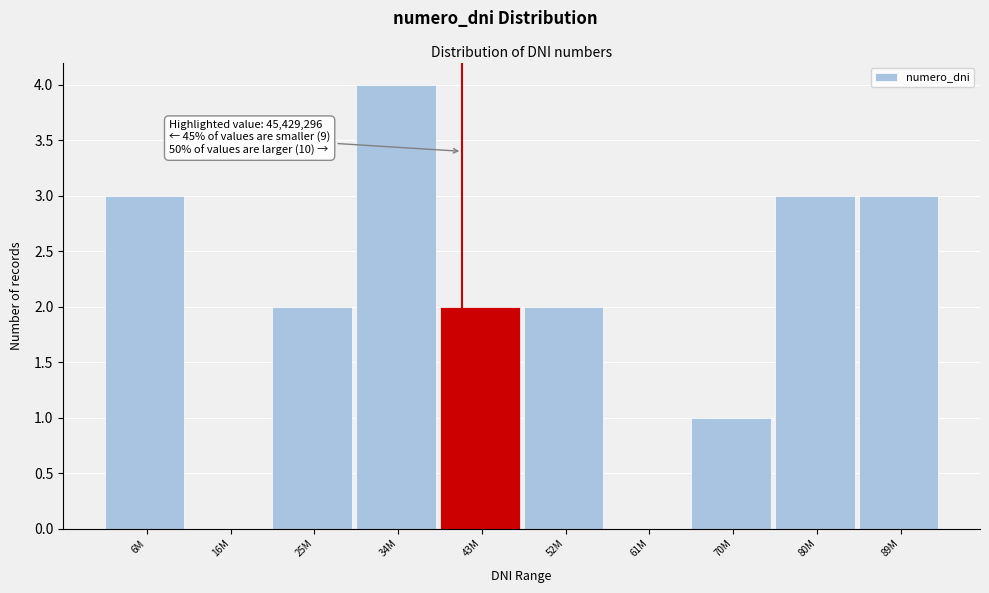

Reading left to right, list all the values displayed in this chart.

6M=3	16M=0	25M=2	34M=4	43M=2	52M=2	61M=0	70M=1	80M=3	89M=3